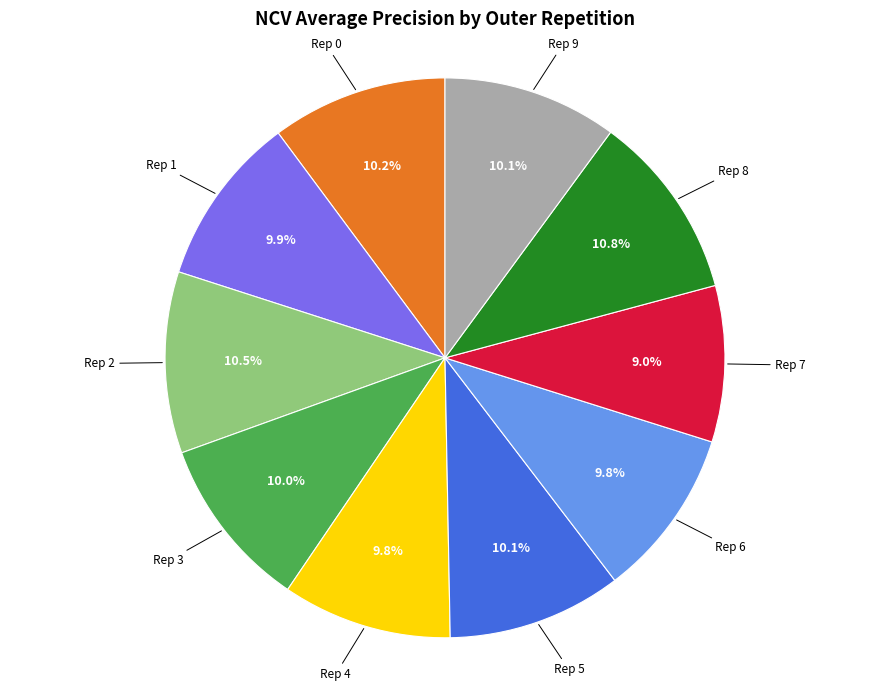

Does any single category account for the majority?

No